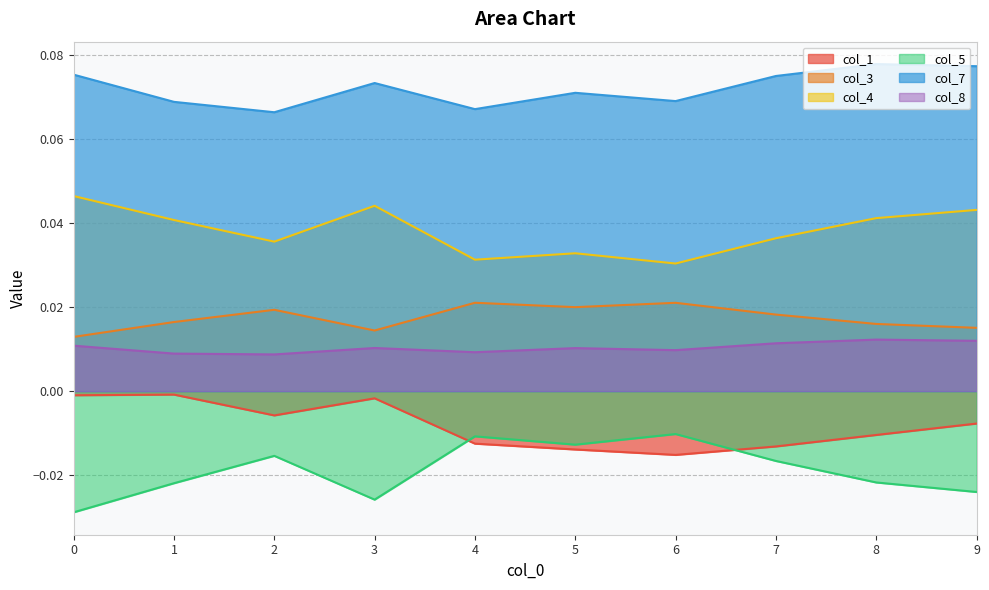

How many categories are shown in the chart?

10